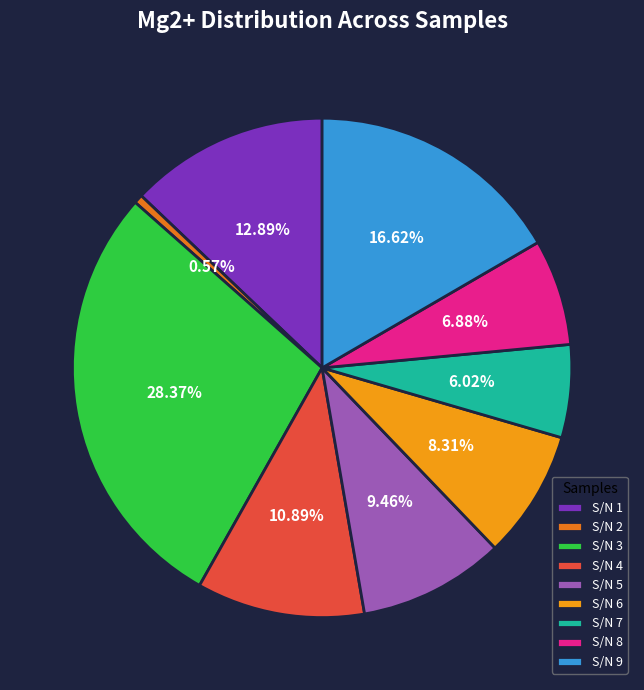

Rank the categories by value from highest to lowest.

S/N 3, S/N 9, S/N 1, S/N 4, S/N 5, S/N 6, S/N 8, S/N 7, S/N 2